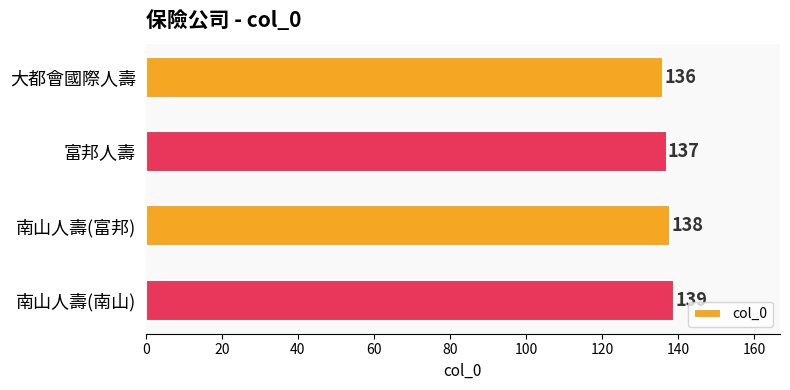

Which has a higher value, 南山人壽(富邦) or 富邦人壽?

南山人壽(富邦)